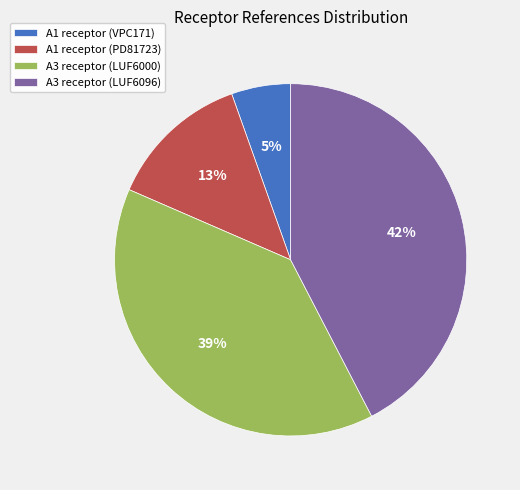

The A3 receptor (LUF6096) slice represents 42% of the pie. True or false?

True